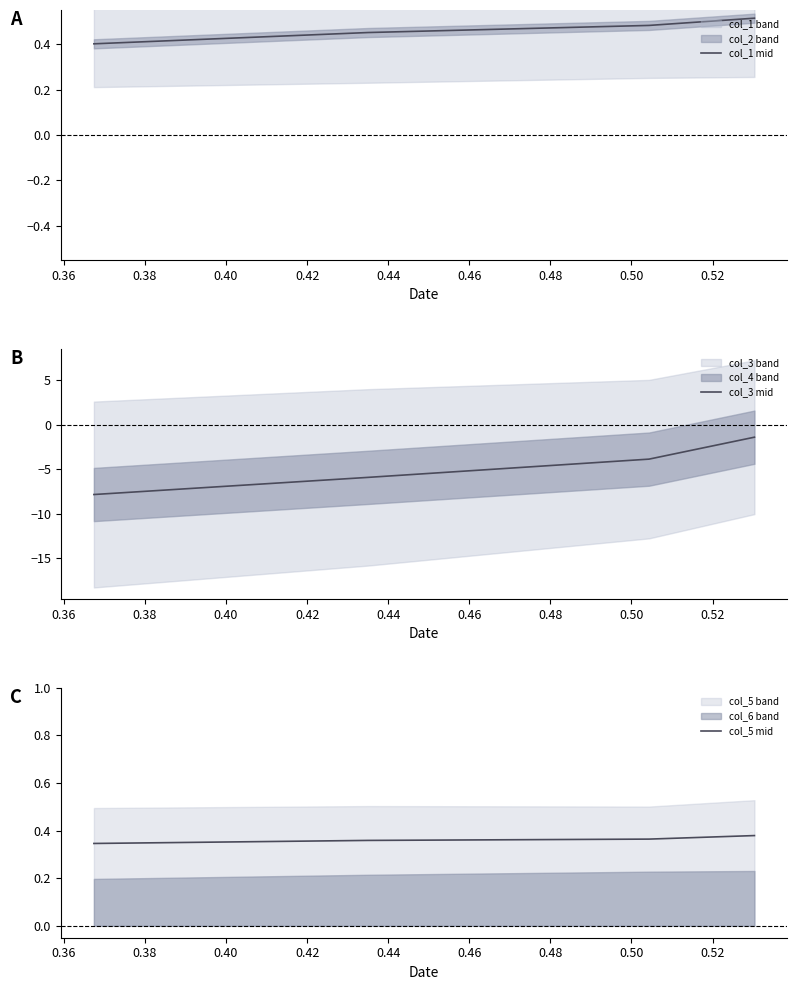

How many col_1 mid values are between 0 and 1?

4